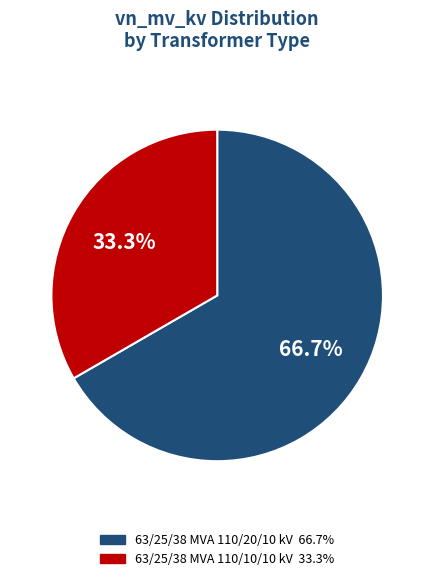

Is it true that 63/25/38 MVA 110/10/10 kV is 19% of the pie?

False